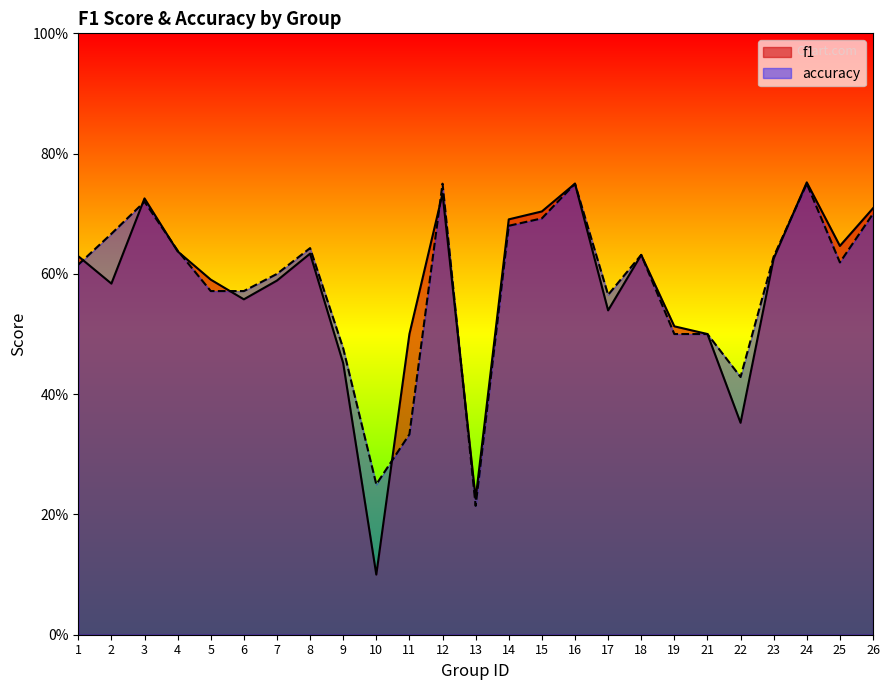

Rank the series by their average value, from lowest to highest.

f1, accuracy